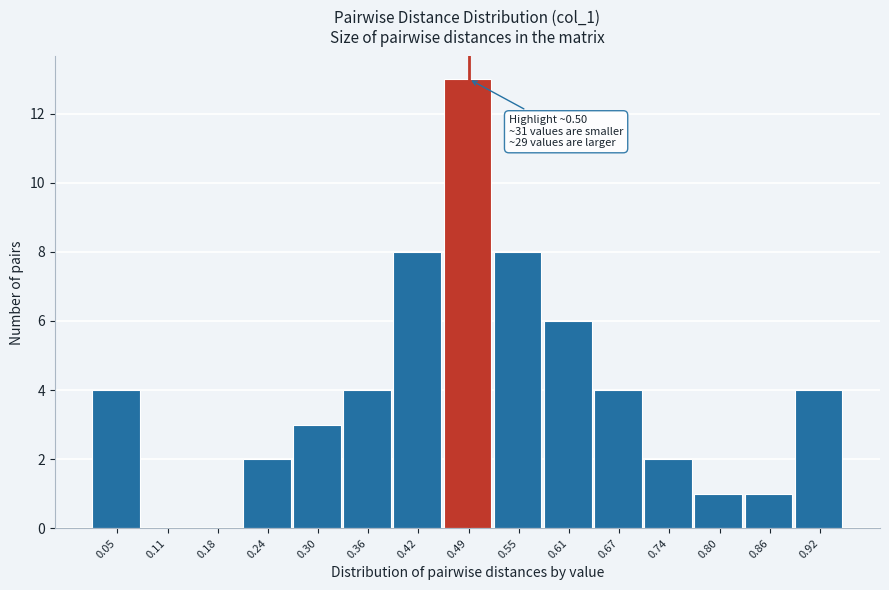

Which range on the x-axis has the tallest bar?

0.46 to 0.52